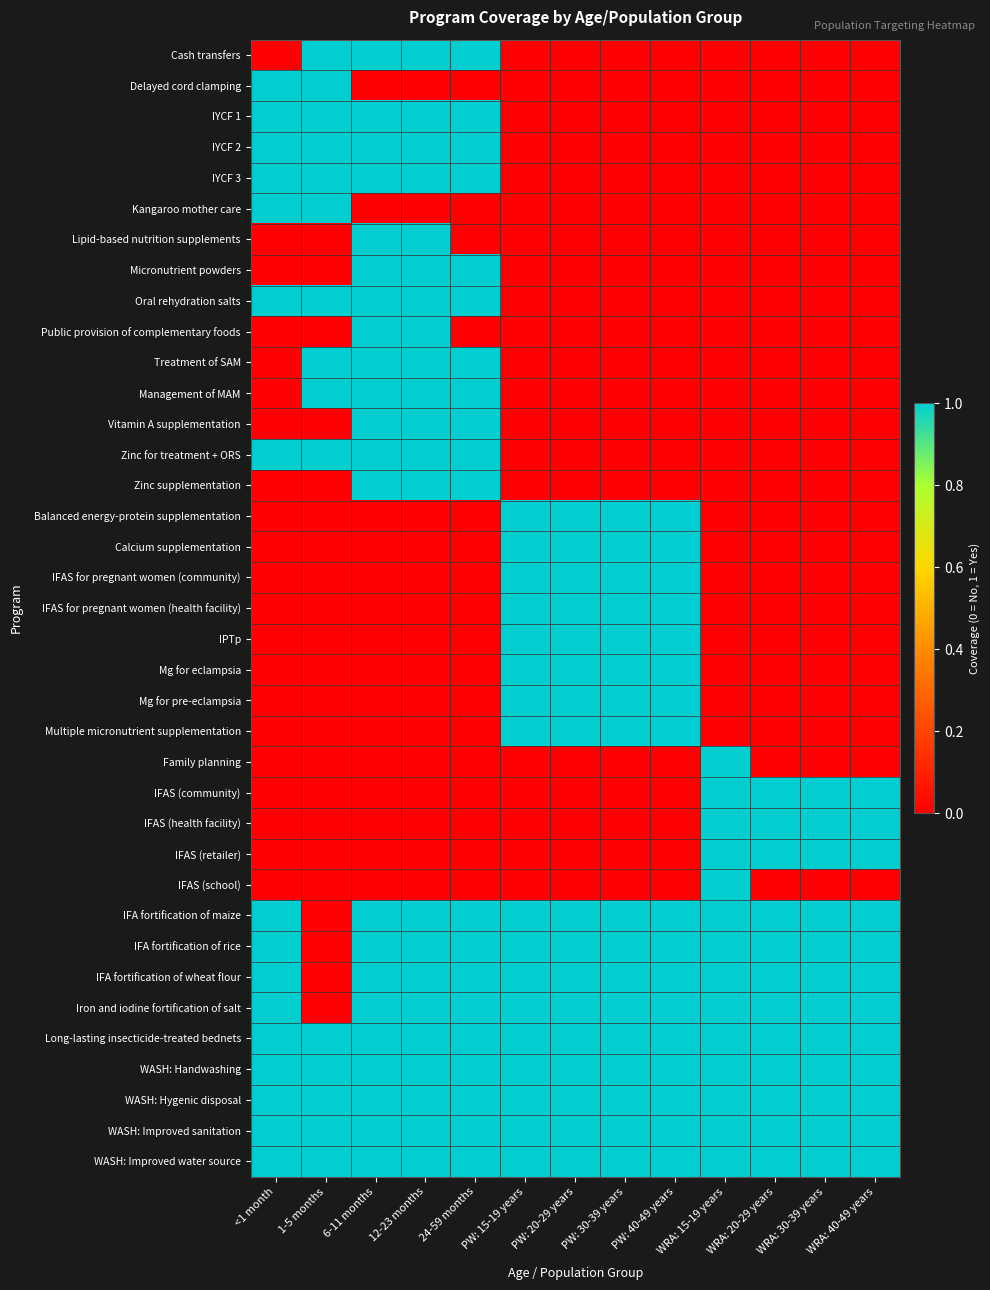

At which category does the chart reach its peak across all series?

1-5 months